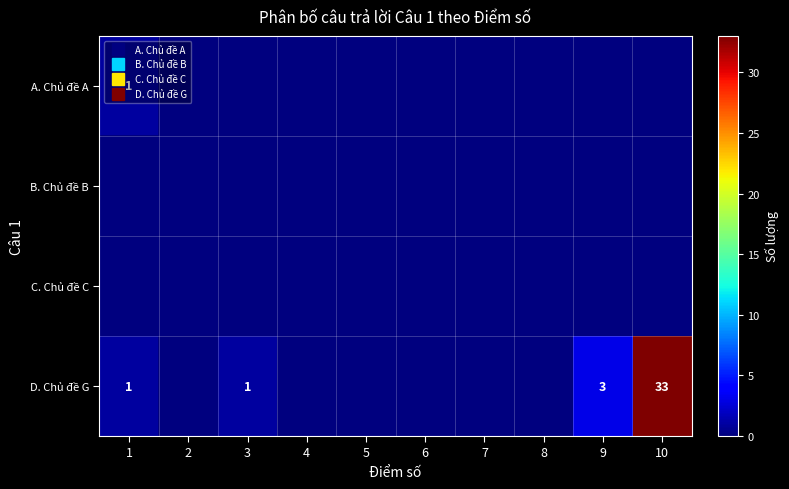

Is it true that C. Chủ đề C equals 0 at 2?

True